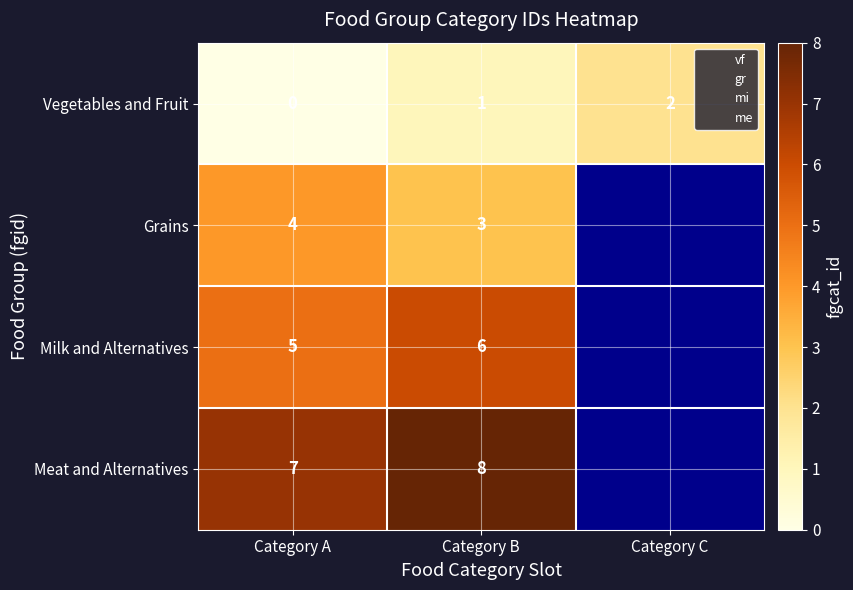

Which has a higher value, Category C or Category B?

Category C